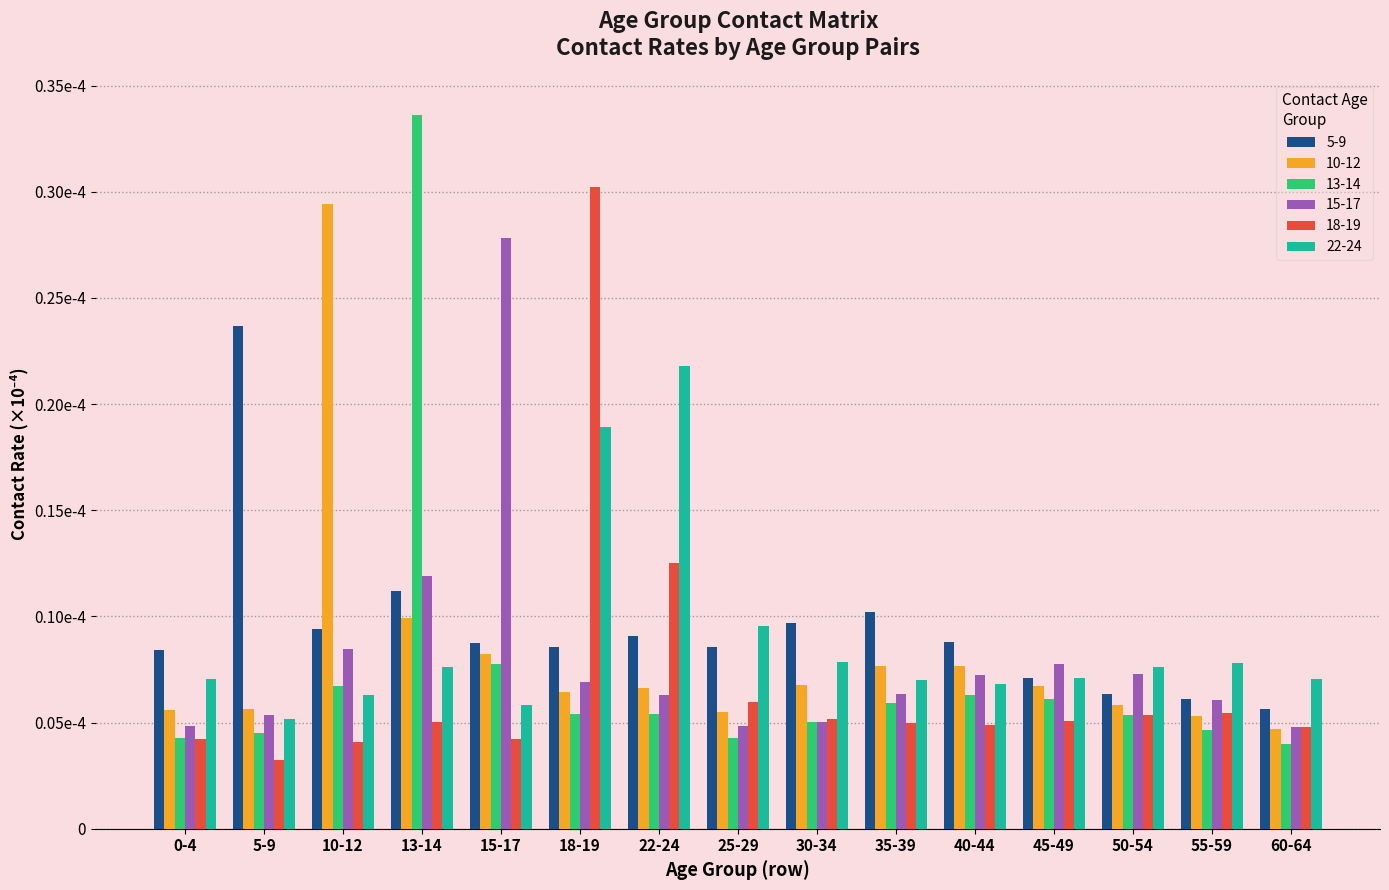

At how many categories does at least one series exceed 0?

15